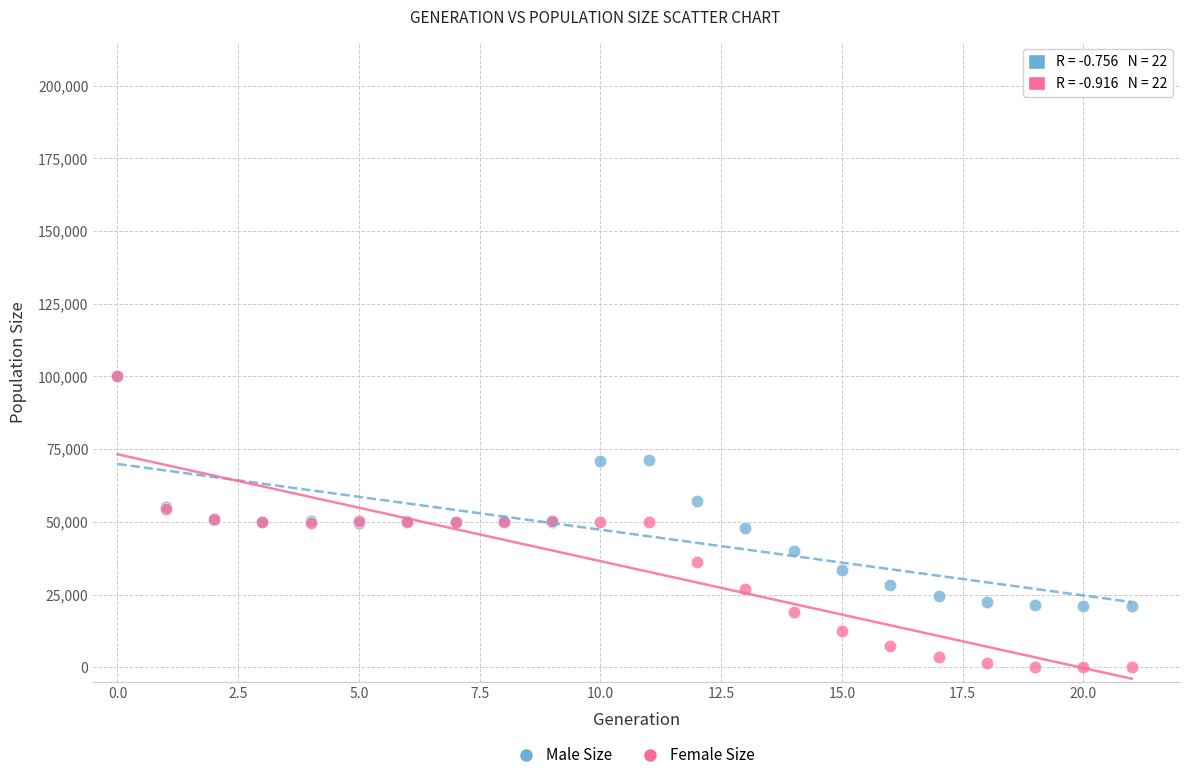

Which series has the widest spread of Y values?

Female Size